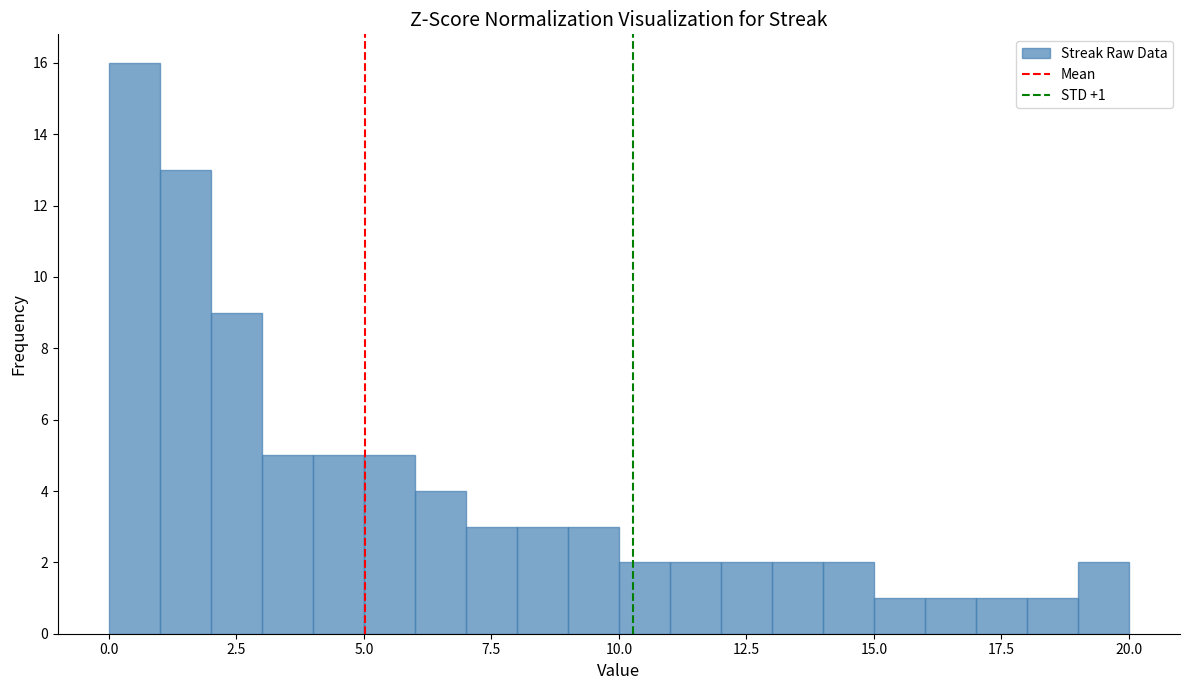

Around what value on the x-axis is the tallest bar? Give the approximate position of its centre, as read against the axis.

0.5